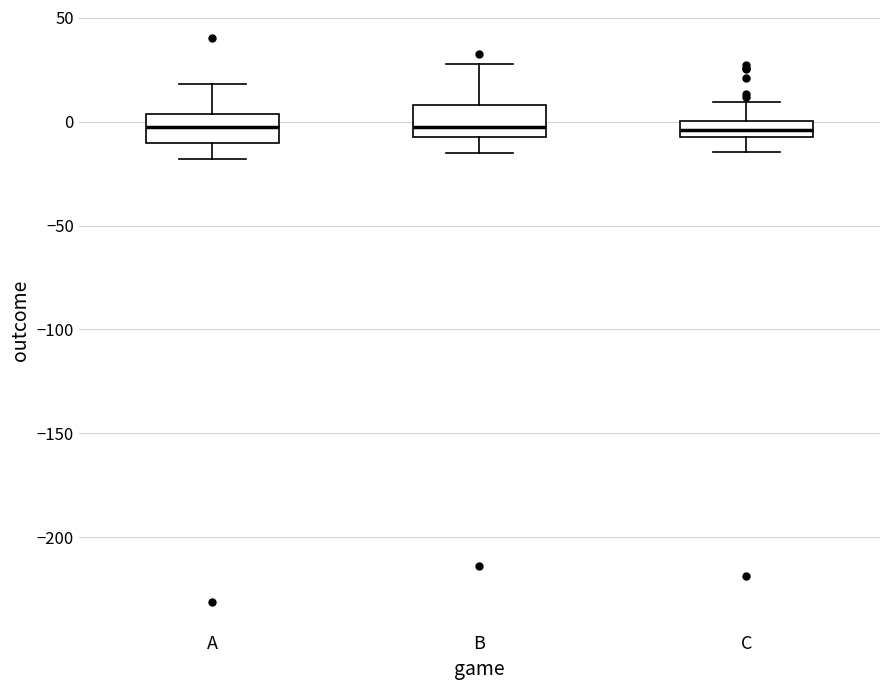

Reading left to right, transcribe this box plot: for each box, give where its median line is, the range the box spans, and where its two whiskers end, as read against the y-axis. The values are not printed on the chart, so give them approximately, as read against the axis.

A: median -5, box -10 to 5, whiskers -20 to 20
B: median -5, box -10 to 10, whiskers -15 to 30
C: median -5 (inside the box), box -5 to 0, whiskers -15 to 10